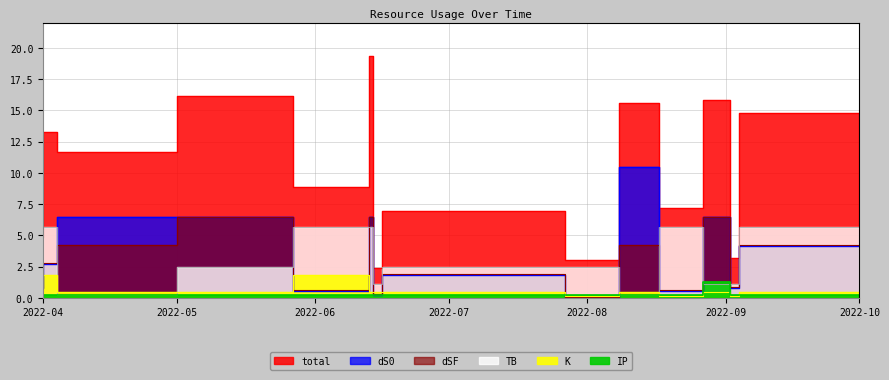

Reading right to left, extract all data points from this chart.

total: 14.8	3.2	15.9	7.2	15.6	3.0	6.9	2.4	19.3	8.9	16.1	11.7	13.3	4.9
dS0: 4.2	0.8	6.5	0.6	10.5	0.1	1.8	0.2	6.5	0.6	6.5	6.5	2.7	0.8
dSF: 4.2	0.9	6.4	0.6	4.2	0.1	1.9	0.3	6.4	0.6	6.4	4.2	2.8	0.9
TB: 5.7	1.1	1.1	5.7	0.2	2.5	2.5	1.1	5.7	5.7	2.5	0.2	5.7	1.1
K: 0.5	0.1	0.5	0.1	0.5	0.1	0.5	0.5	0.5	1.8	0.5	0.5	1.8	1.8
IP: 0.2	0.2	1.3	0.2	0.2	0.2	0.2	0.2	0.2	0.2	0.2	0.2	0.2	0.2